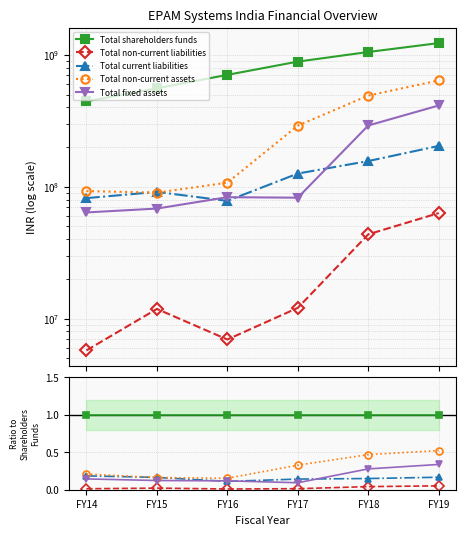

Reading right to left, list all the values displayed in this chart.

Total shareholders funds: FY19=1.0	FY18=1.0	FY17=1.0	FY16=1.0	FY15=1.0	FY14=1.0
Total non-current liabilities: FY19=0.1	FY18=0.0	FY17=0.0	FY16=0.0	FY15=0.0	FY14=0.0
Total current liabilities: FY19=0.2	FY18=0.1	FY17=0.1	FY16=0.1	FY15=0.2	FY14=0.2
Total non-current assets: FY19=0.5	FY18=0.5	FY17=0.3	FY16=0.2	FY15=0.2	FY14=0.2
Total fixed assets: FY19=0.3	FY18=0.3	FY17=0.1	FY16=0.1	FY15=0.1	FY14=0.1